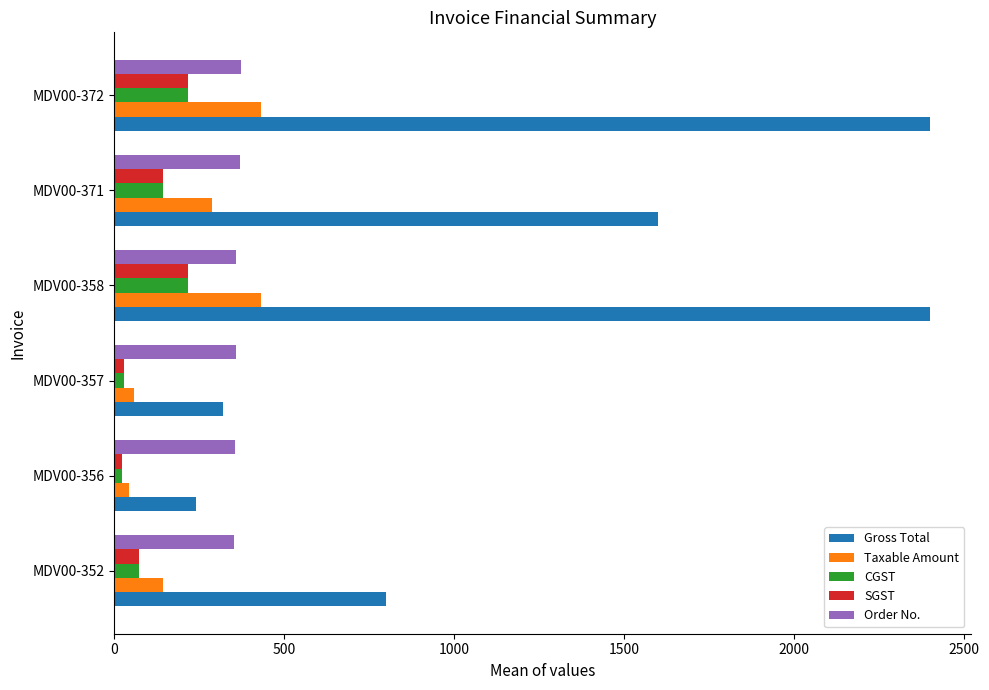

Which series has the largest total across all categories?

Gross Total